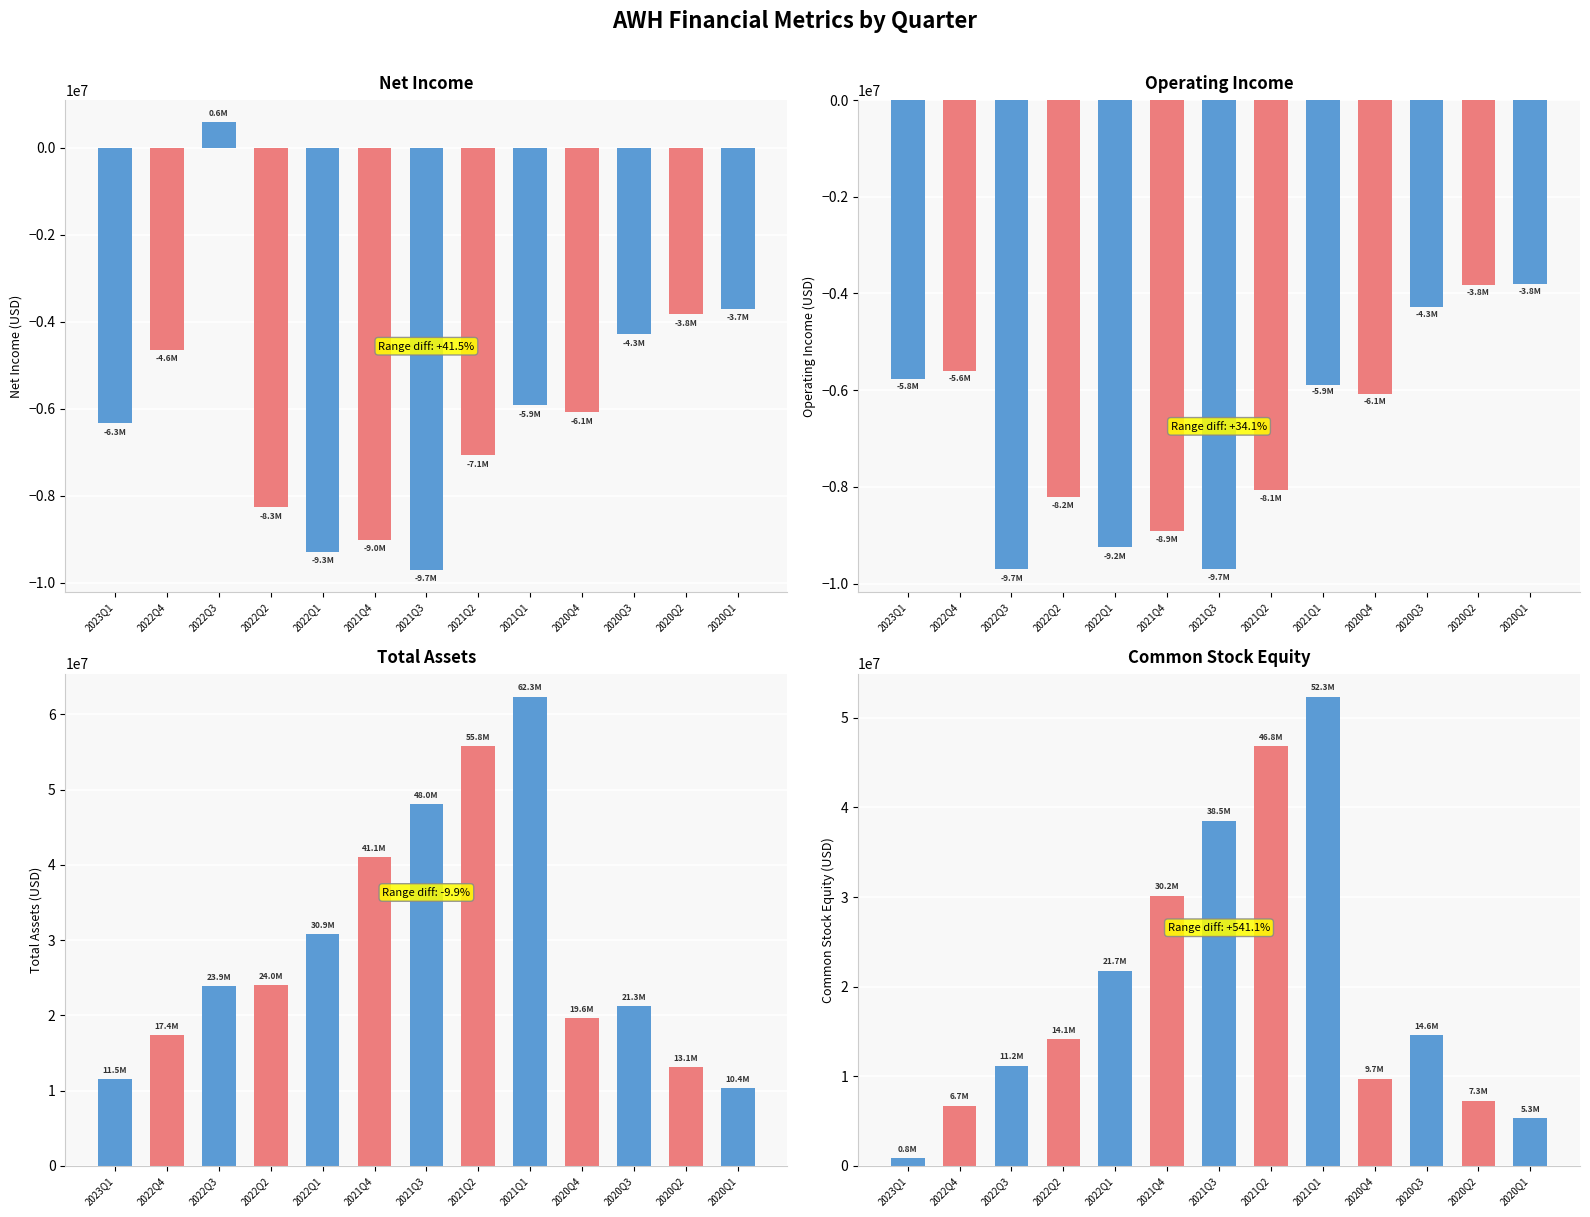

What is the maximum value shown in the chart?

62297000